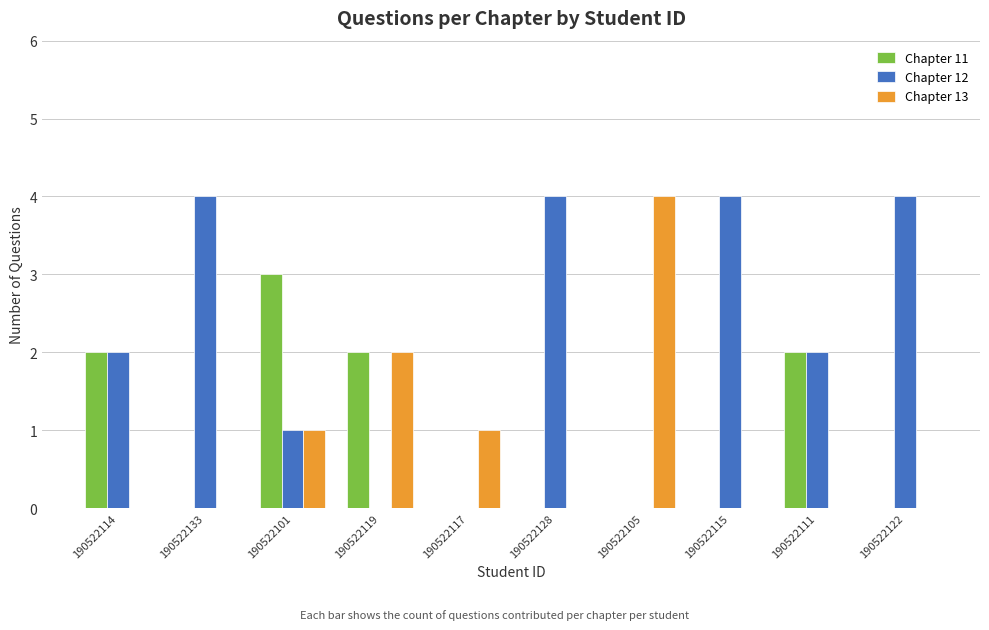

How many categories are shown in the chart?

10